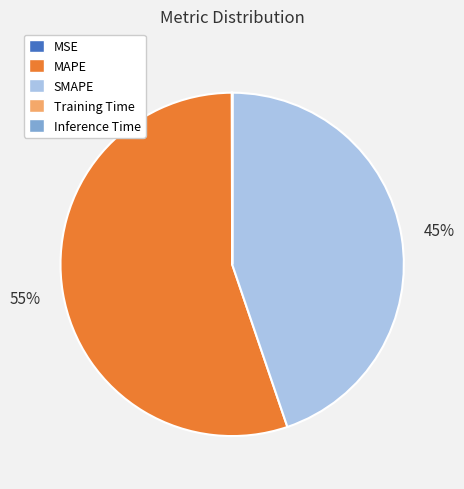

To the nearest percent, what is the average slice percentage?

20%